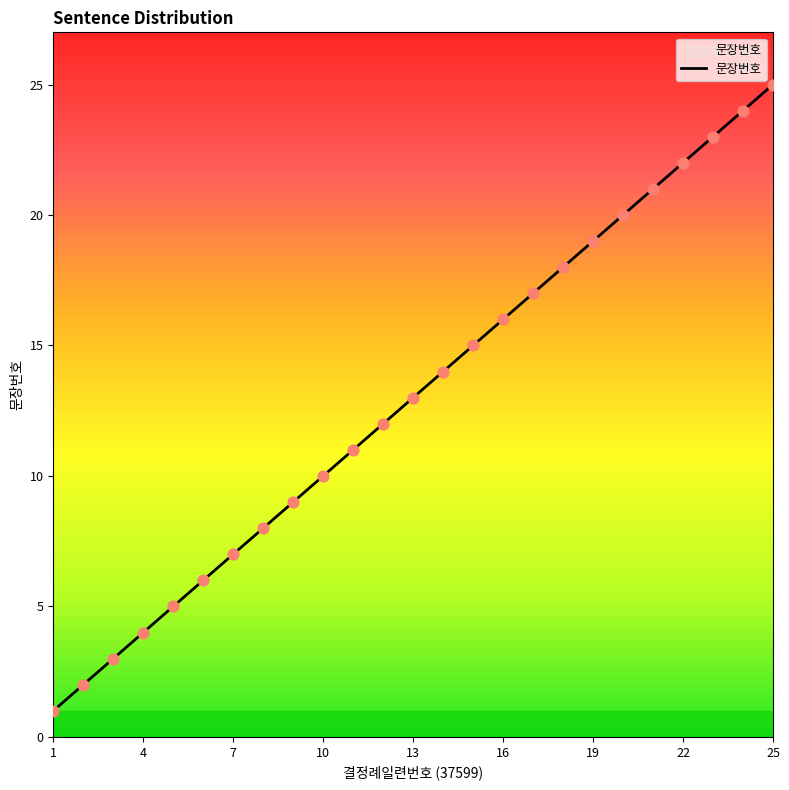

What is the difference between the maximum and minimum values?

24